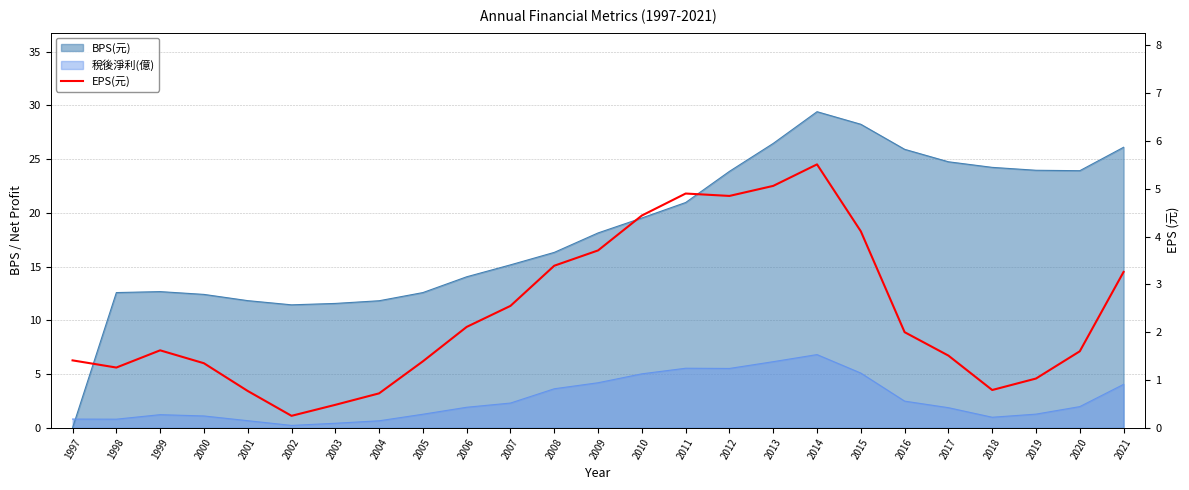

Reading right to left, list all the values displayed in this chart.

2021=3.3	2020=1.6	2019=1.0	2018=0.8	2017=1.5	2016=2.0	2015=4.1	2014=5.5	2013=5.1	2012=4.8	2011=4.9	2010=4.4	2009=3.7	2008=3.4	2007=2.5	2006=2.1	2005=1.4	2004=0.7	2003=0.5	2002=0.2	2001=0.8	2000=1.4	1999=1.6	1998=1.3	1997=1.4